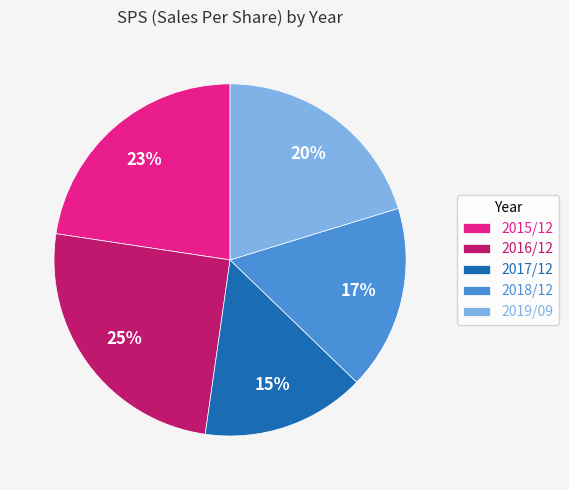

How many segments does this pie chart have?

5